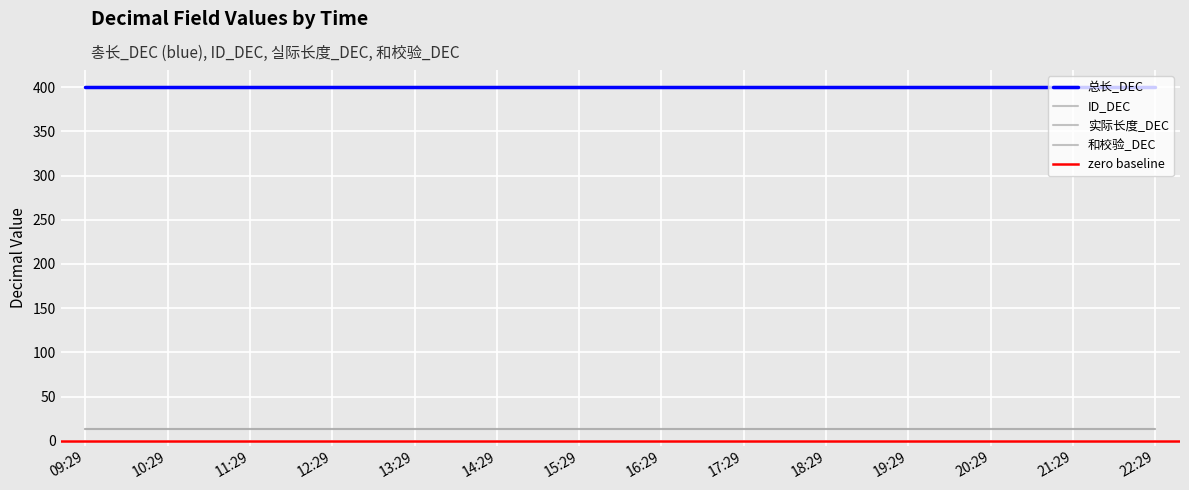

True or false: 总长_DEC and ID_DEC cross at least once.

False